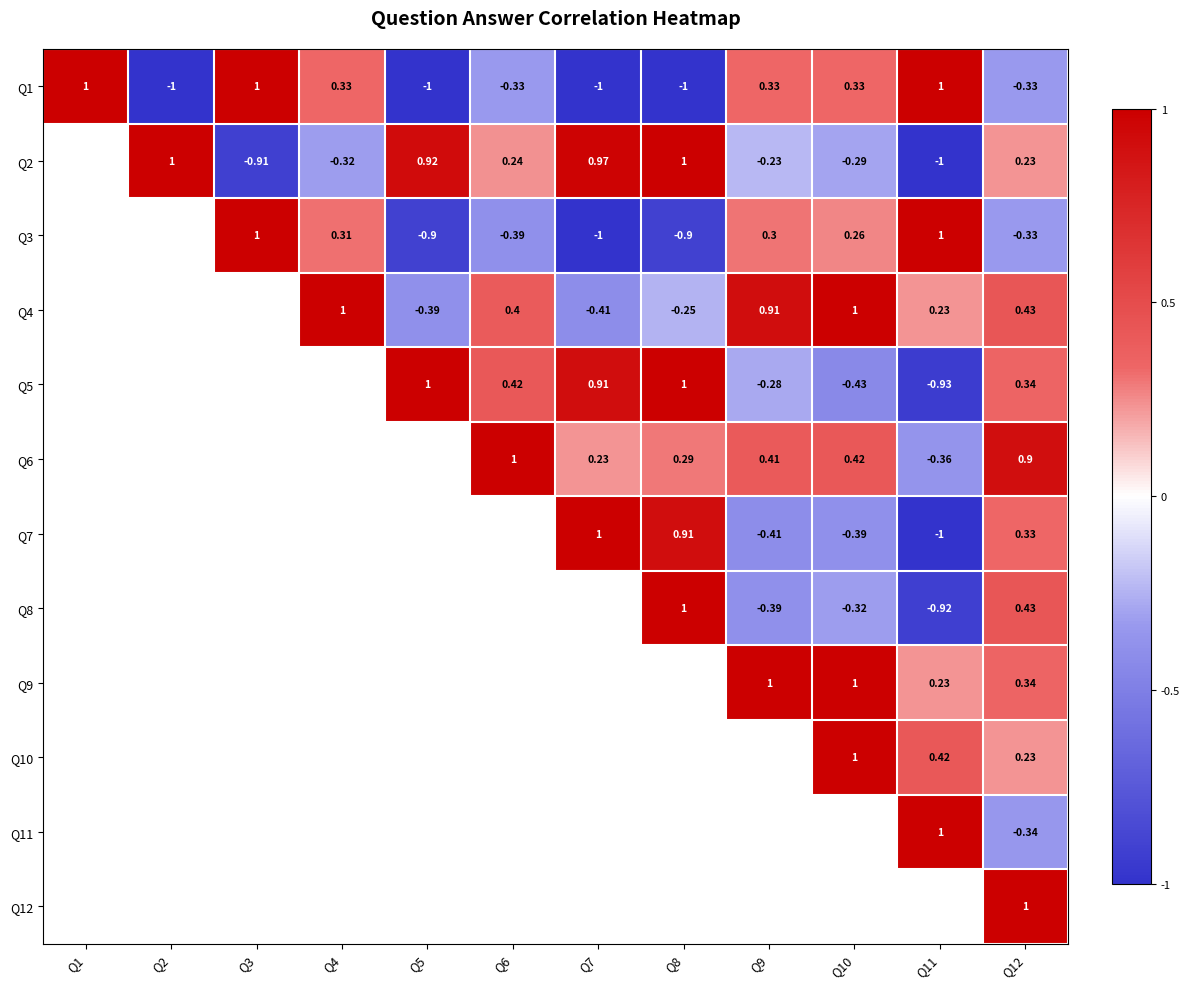

Is the value of Q1 at Q10 greater than the value of Q7 at Q4?

No